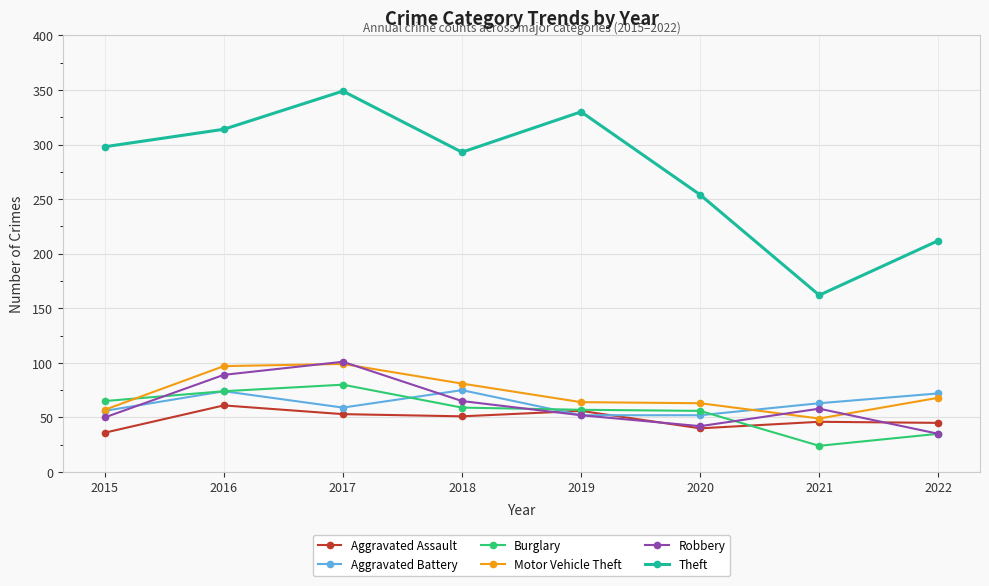

What value does the Aggravated Battery series have at 2020, to the nearest 10?

50